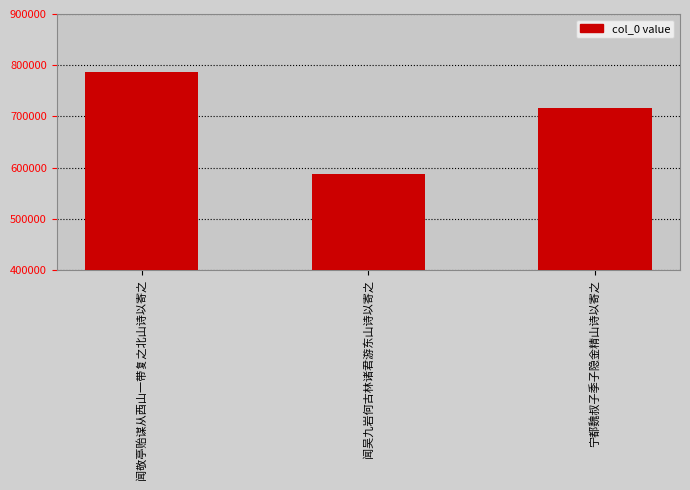

Approximately how many times larger is the value at 宁都魏叔子季子隐金精山诗以寄之 compared to 闻敬亭贻谋从西山一带复之北山诗以寄之?

0.9